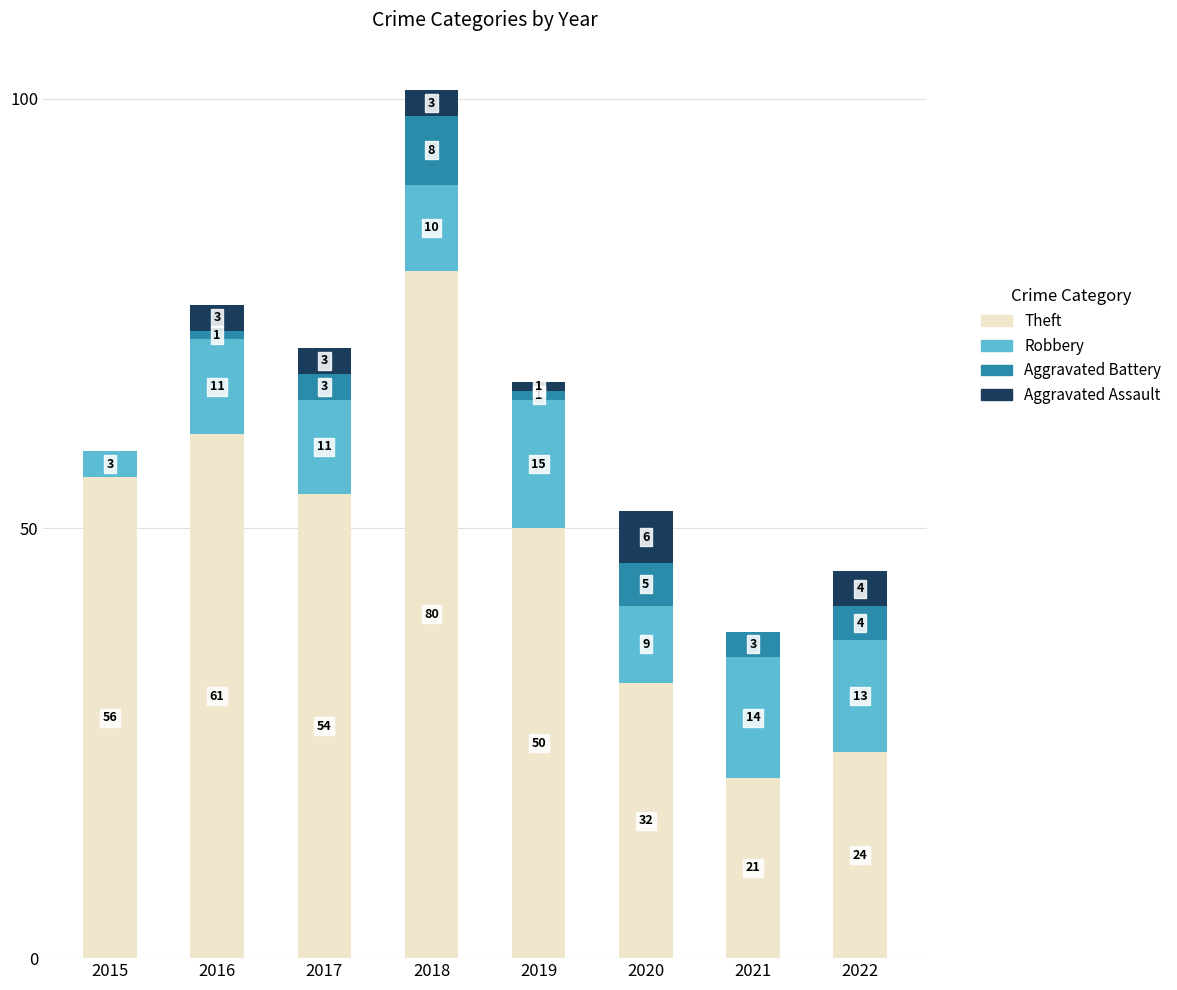

What are all the series names shown in the legend?

Theft, Robbery, Aggravated Battery, Aggravated Assault